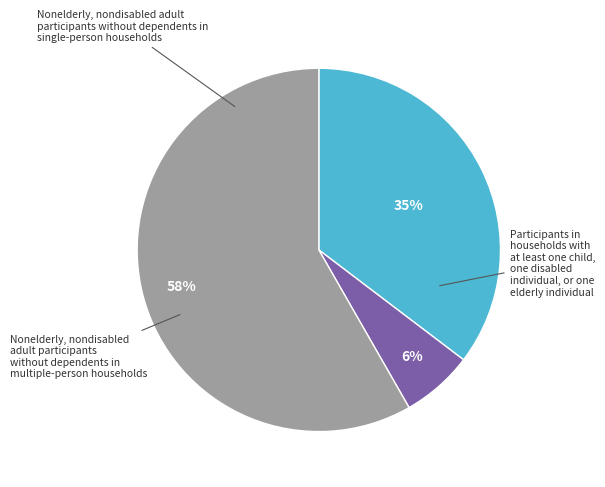

How many segments does this pie chart have?

3